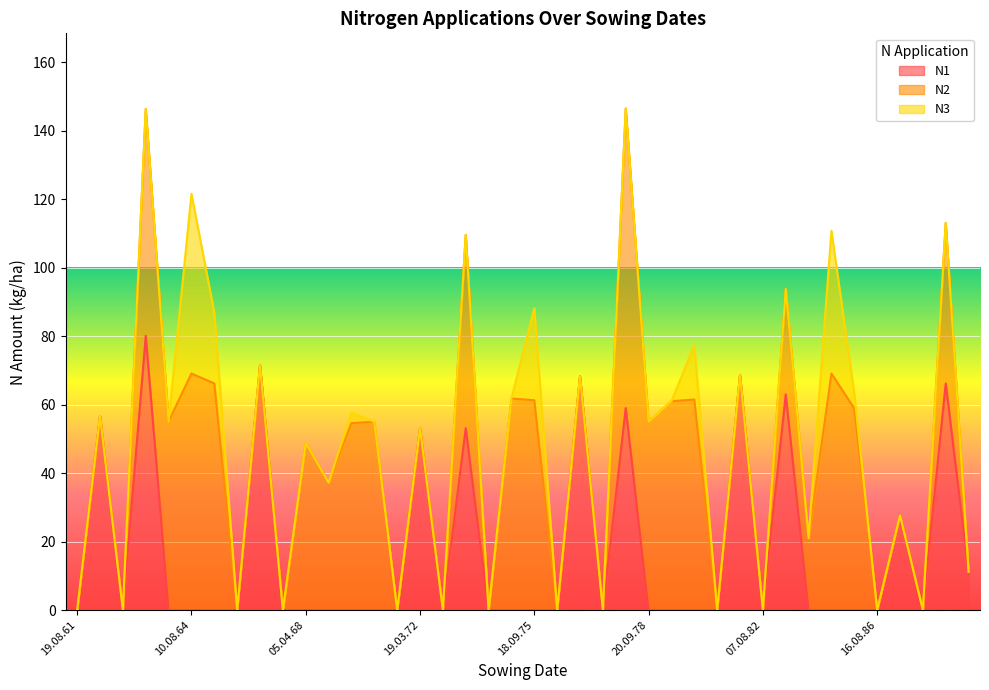

Reading right to left, transcribe all the data shown in this chart.

N1: 11.2	66.2	0.0	27.7	0.0	0.0	0.0	0.0	63.0	0.0	68.7	0.0	0.0	0.0	0.0	59.0	0.0	68.3	0.0	0.0	0.0	0.0	53.1	0.0	53.1	0.0	0.0	0.0	0.0	0.0	0.0	71.5	0.0	0.0	0.0	0.0	80.1	0.0	56.7	0.0
N2: 0.0	46.9	0.0	0.0	0.0	58.9	69.1	21.0	30.8	0.0	0.0	0.0	61.5	61.0	55.1	87.5	0.0	0.0	0.0	61.3	61.8	0.0	56.5	0.0	0.0	0.0	55.0	54.6	37.2	48.8	0.0	0.0	0.0	66.2	69.1	55.1	66.3	0.0	0.0	0.0
N3: 0.0	0.0	0.0	0.0	0.0	4.4	41.7	0.0	0.0	0.0	0.0	0.0	15.9	0.0	0.0	0.0	0.0	0.0	0.0	26.9	0.0	0.0	0.0	0.0	0.0	0.0	0.0	3.1	0.0	0.0	0.0	0.0	0.0	20.7	52.5	0.0	0.0	0.0	0.0	0.0